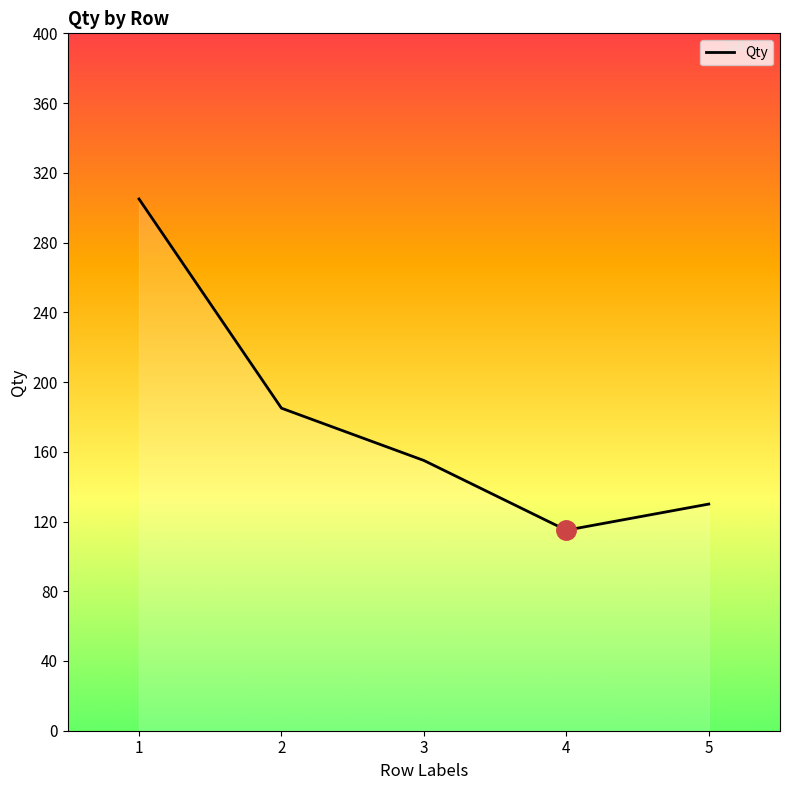

At which label does the data first exceed 155?

1